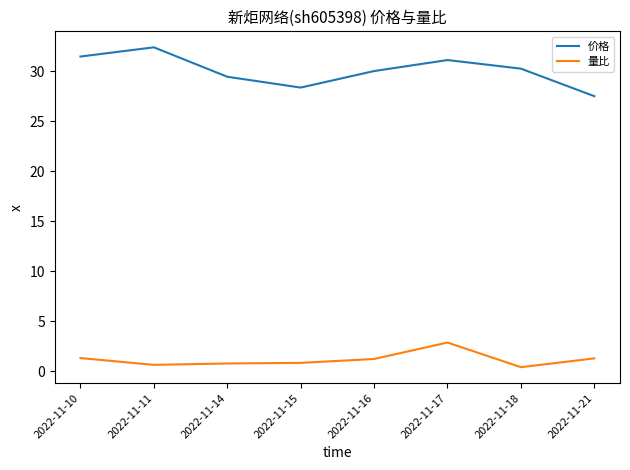

What is the spread (max minus min) of values at 2022-11-21?

26.2